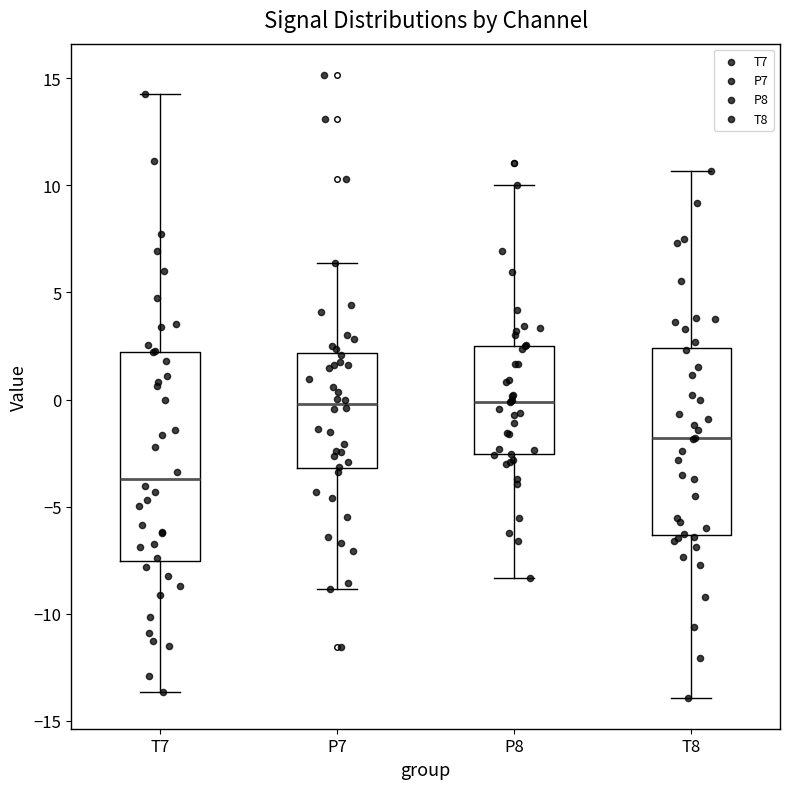

Reading left to right, transcribe this box plot: for each box, give where its median line is, the range the box spans, and where its two whiskers end, as read against the y-axis. The values are not printed on the chart, so give them approximately, as read against the axis.

T7: median -3.5, box -7.5 to 2.0, whiskers -13.5 to 14.5
P7: median 0.0, box -3.0 to 2.0, whiskers -9.0 to 6.5
P8: median 0.0, box -2.5 to 2.5, whiskers -8.5 to 10.0
T8: median -2.0, box -6.5 to 2.5, whiskers -14.0 to 10.5